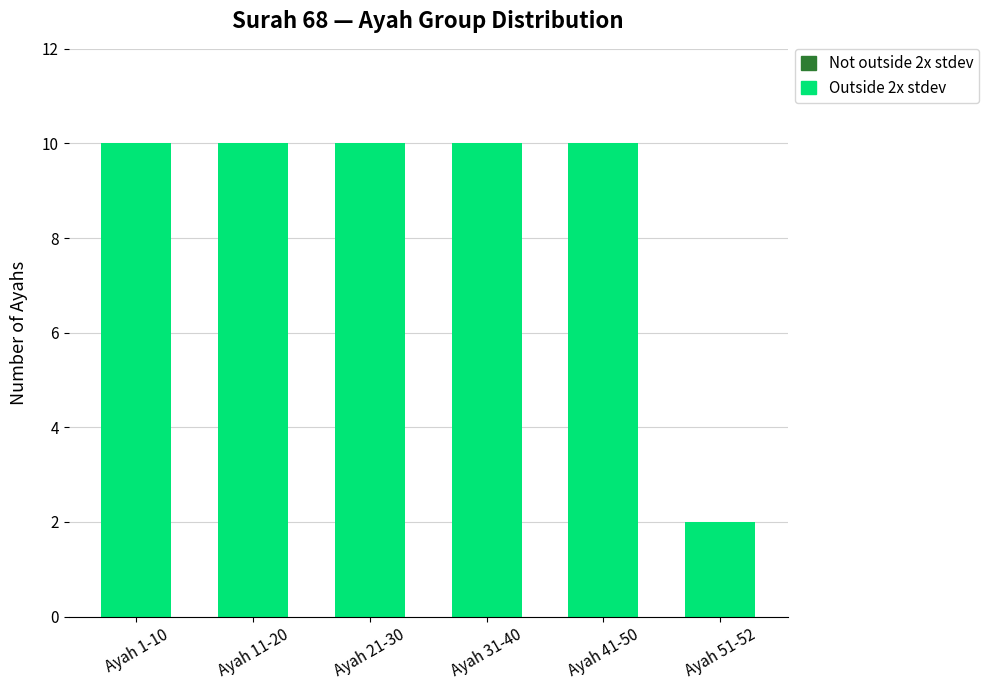

Approximately how many times larger is the value at Ayah 41-50 compared to Ayah 21-30?

1.0